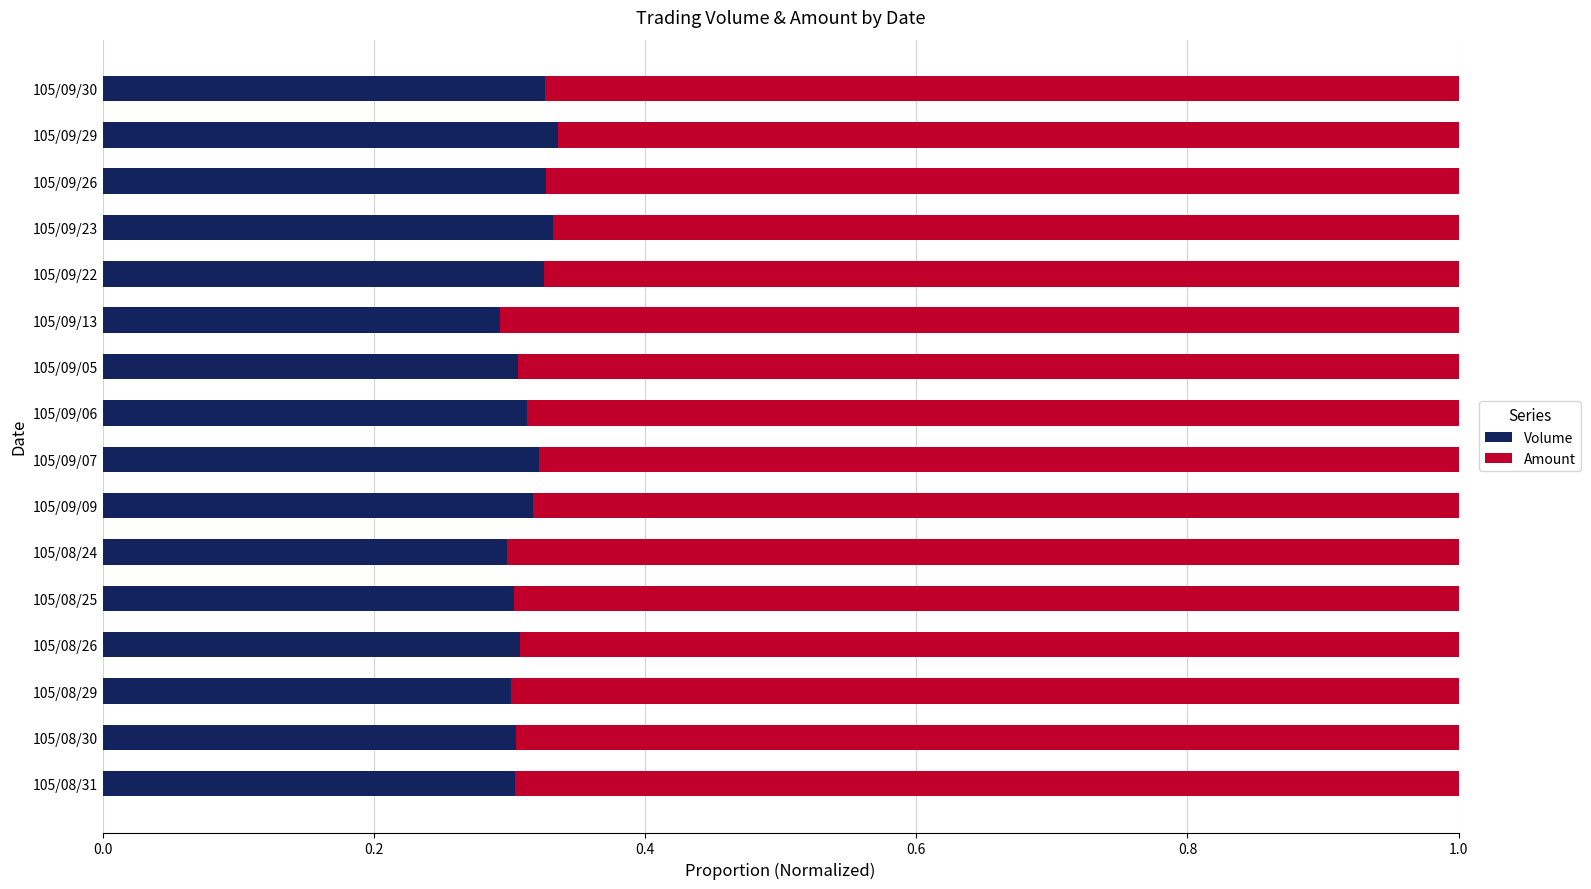

Is it true that Volume equals 0.4 at 105/09/05?

False